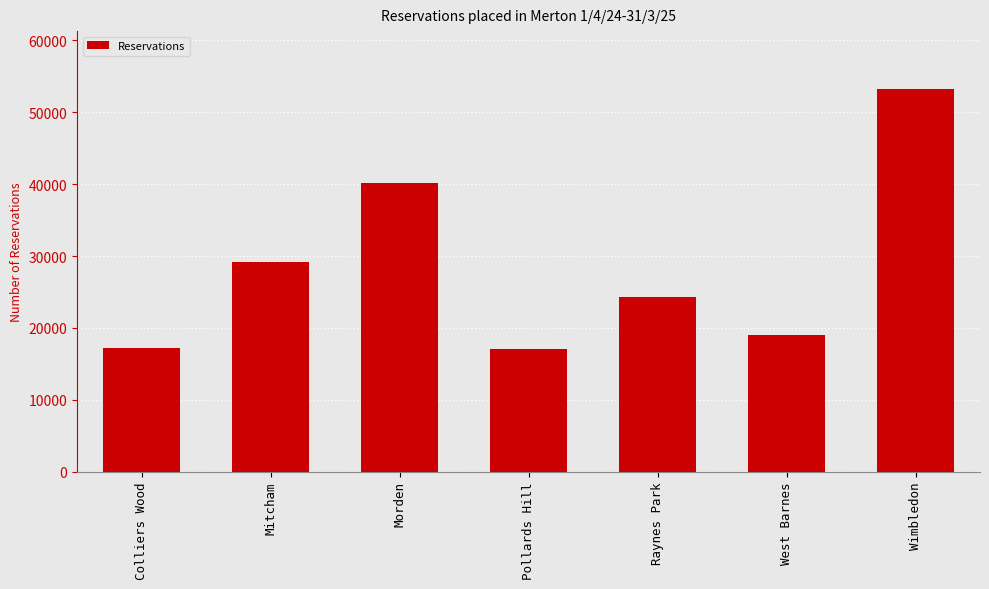

What is the difference between the maximum and minimum values?

36191